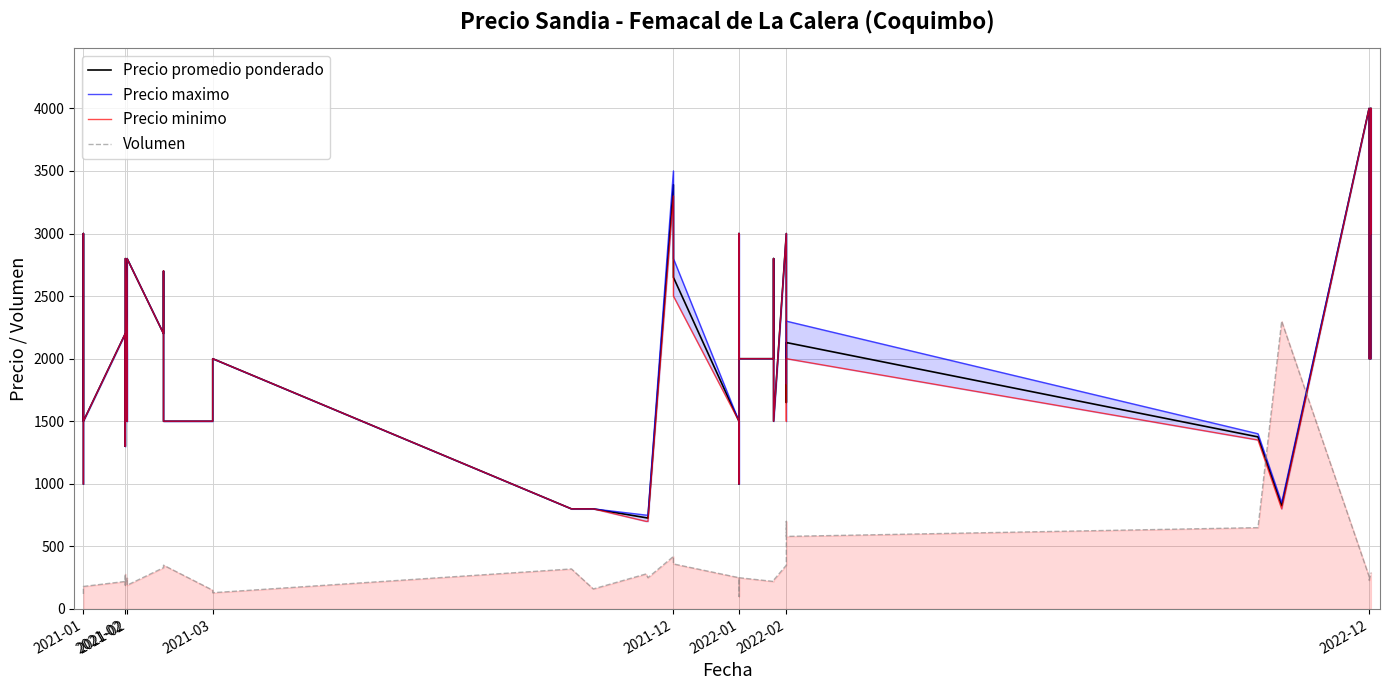

What value does the Precio minimo series have at 2022-01, to the nearest 50?

1500